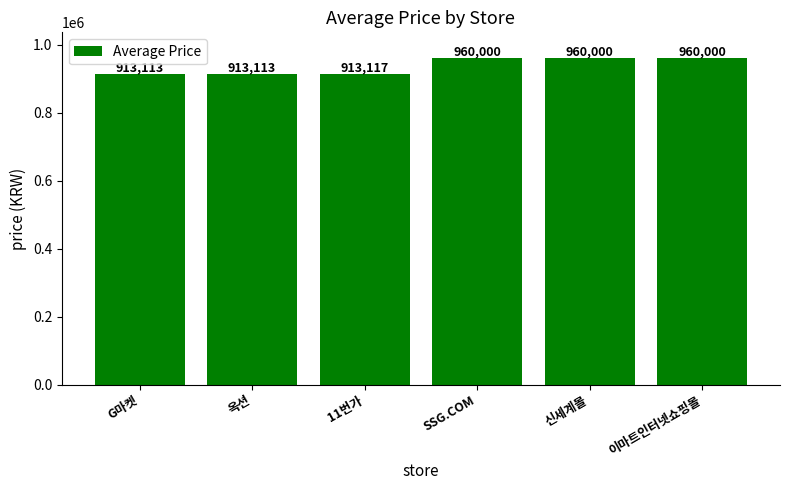

Are the bars grouped side by side (vs. stacked)?

No